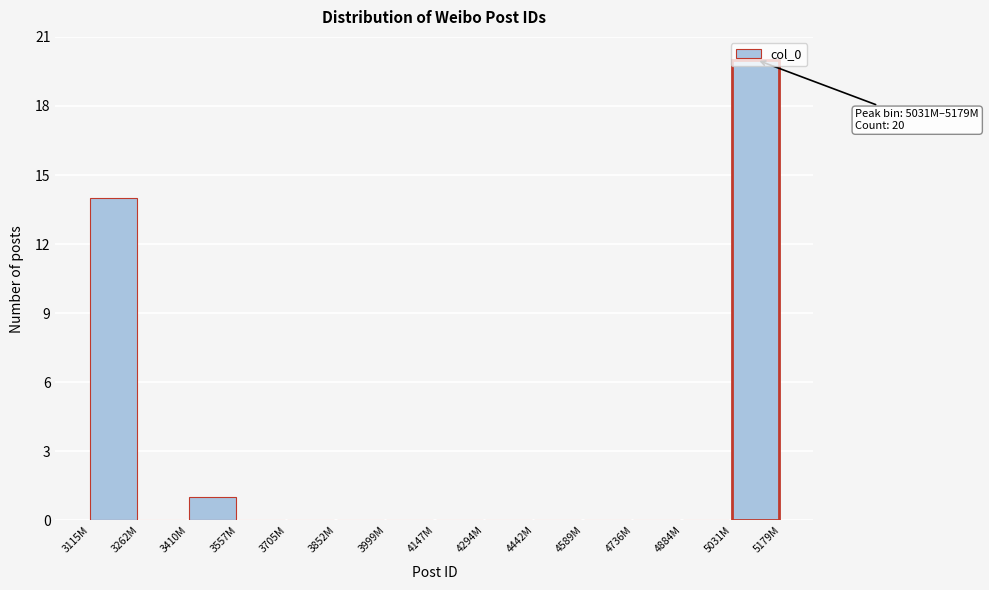

The chart shows a value of 0 at 3852M. True or false?

True